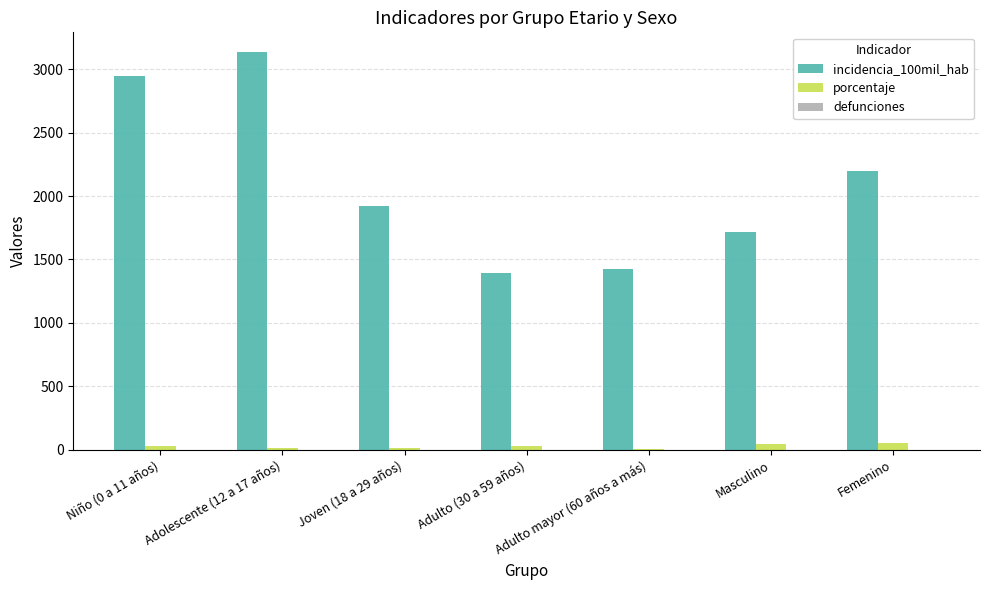

What is the sum of all porcentaje values?

200.0